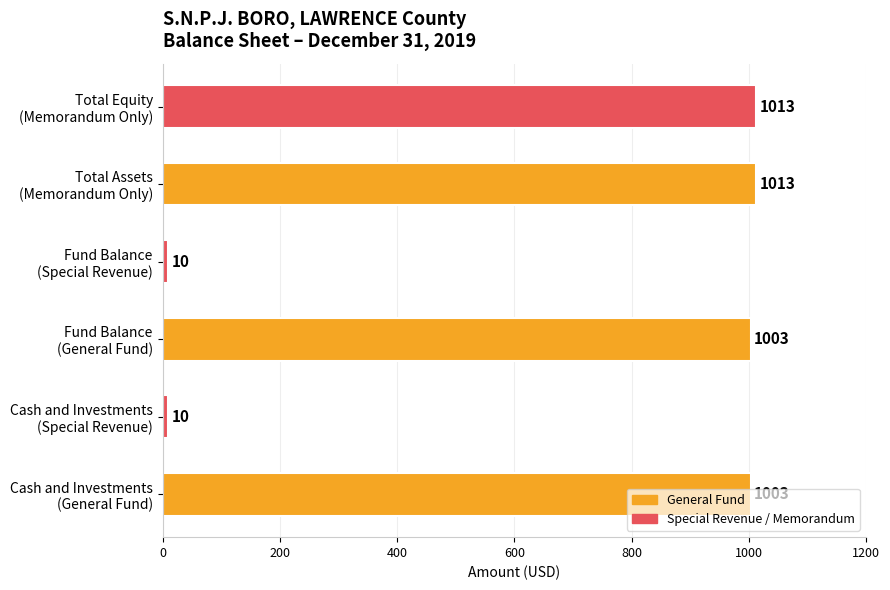

What is the maximum value shown in the chart?

1013